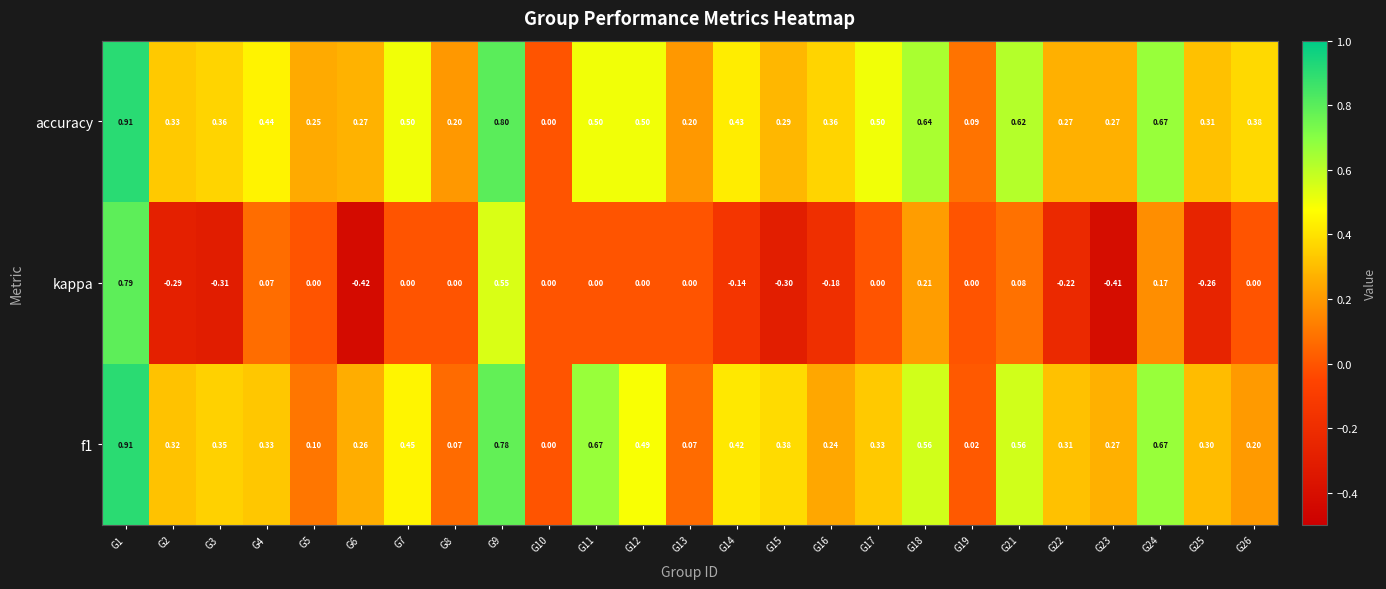

Is the value of kappa at G9 greater than the value of accuracy at G4?

Yes